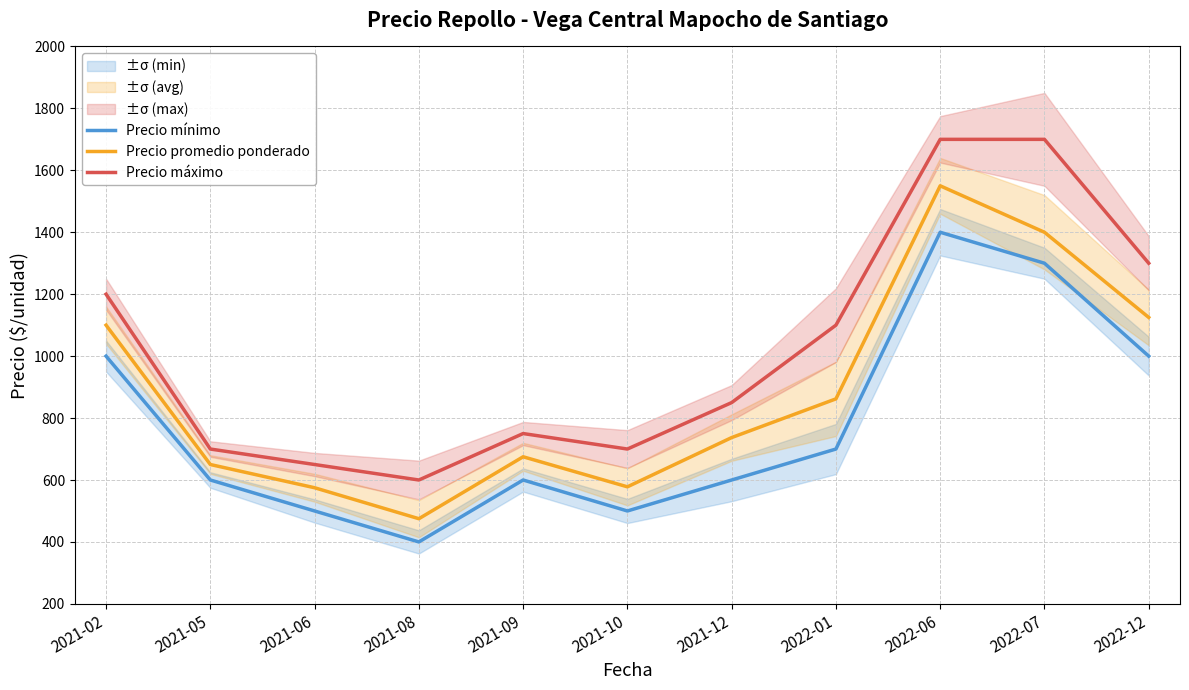

What is the difference between the maximum and minimum values in the Precio mínimo series?

1000